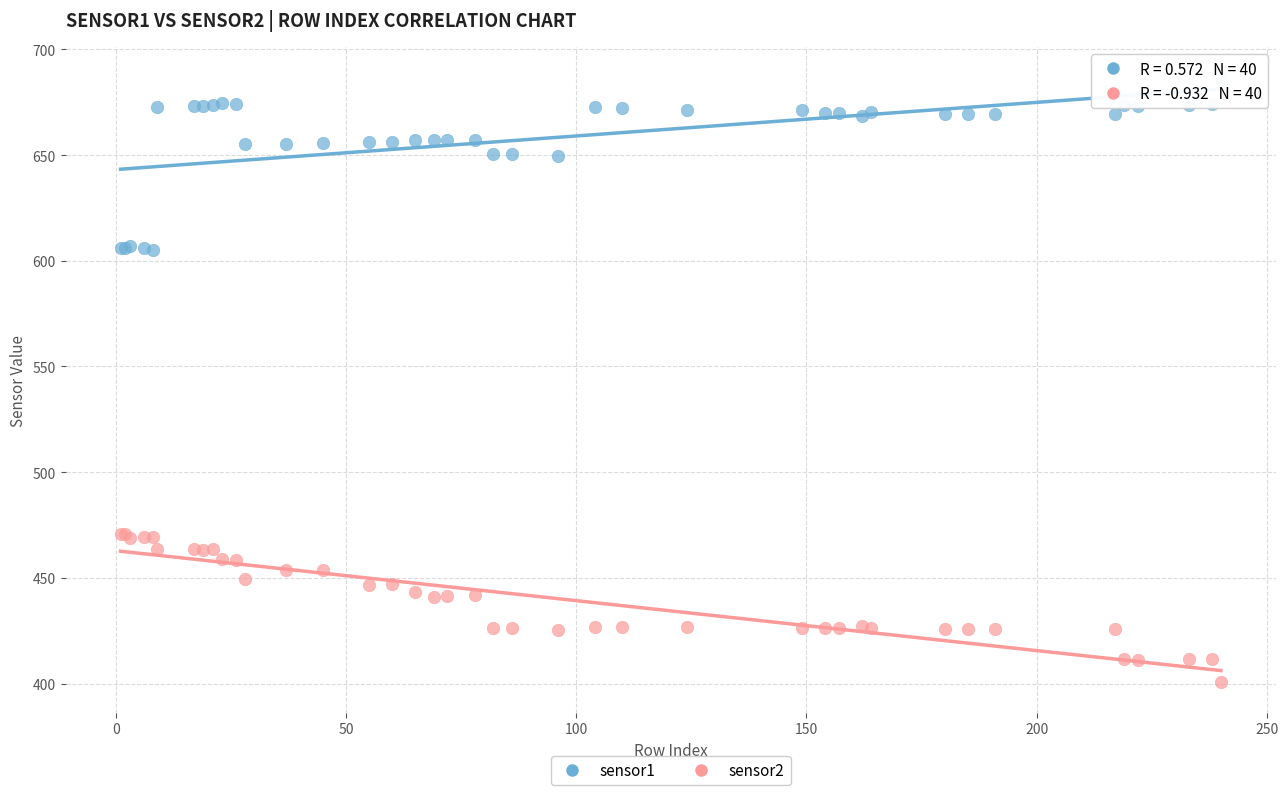

What are all the series names shown in the legend?

sensor1, sensor2